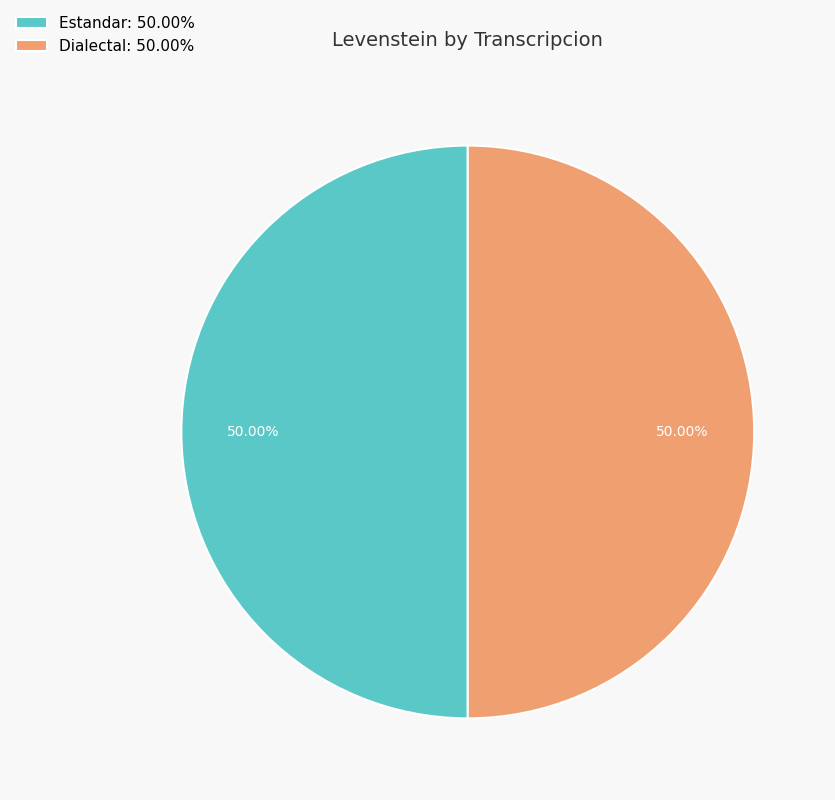

Do Dialectal: 50.00% and Estandar: 50.00% together represent more than half of the pie?

Yes